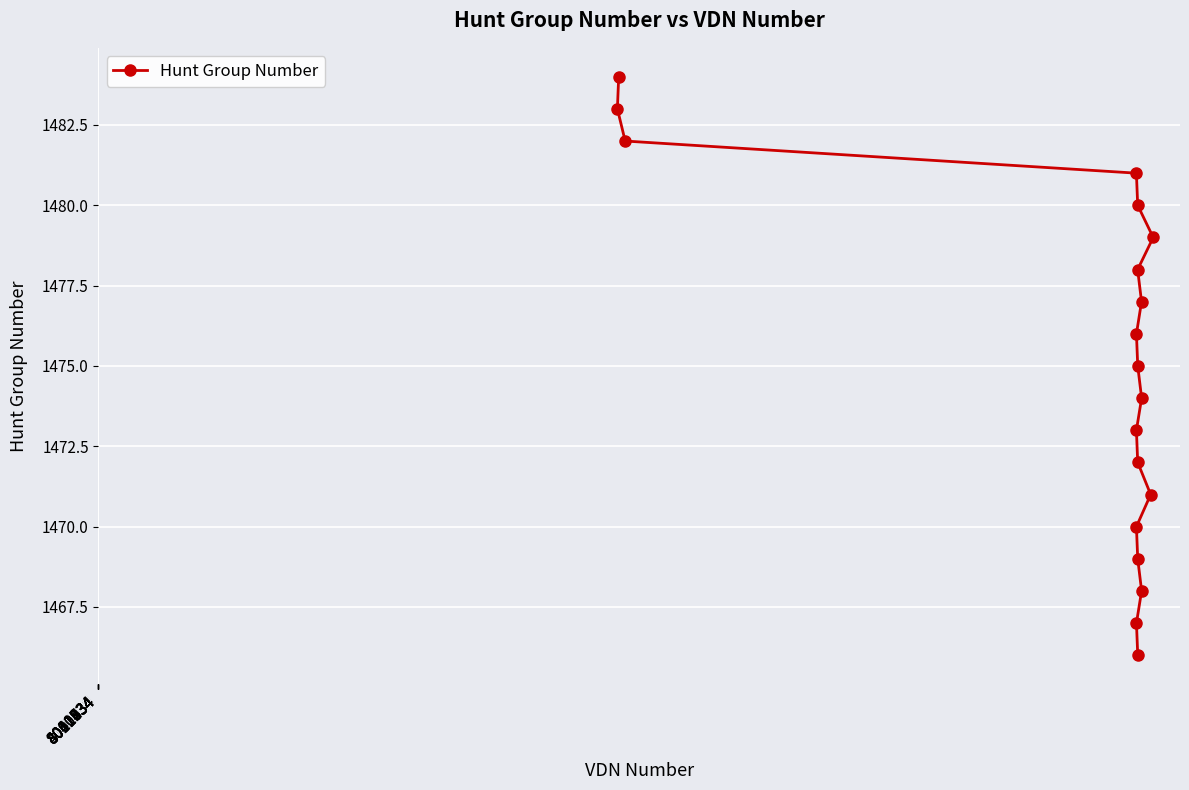

What is the minimum value shown in the chart?

1466